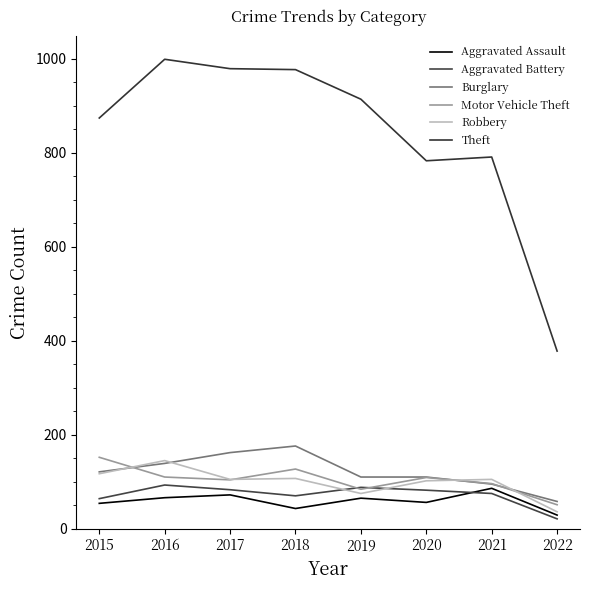

Does the chart display data point markers on the line(s)?

No